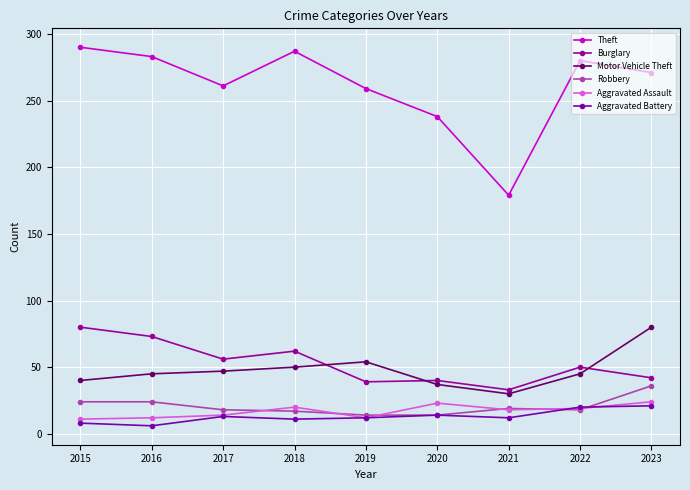

What are all the series names shown in the legend?

Theft, Burglary, Motor Vehicle Theft, Robbery, Aggravated Assault, Aggravated Battery